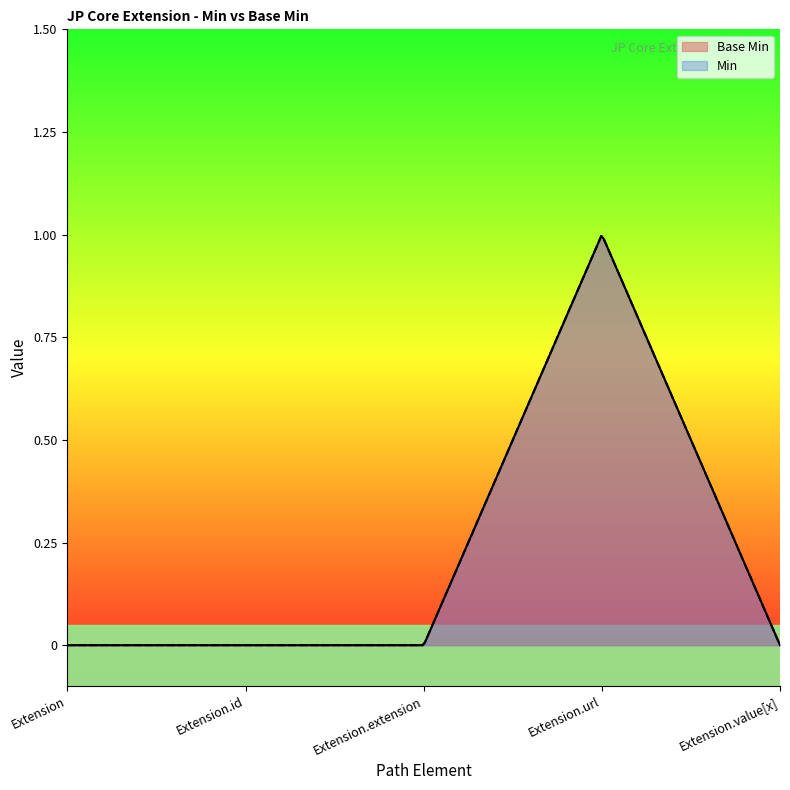

Is it true that the value at Extension is 0?

True